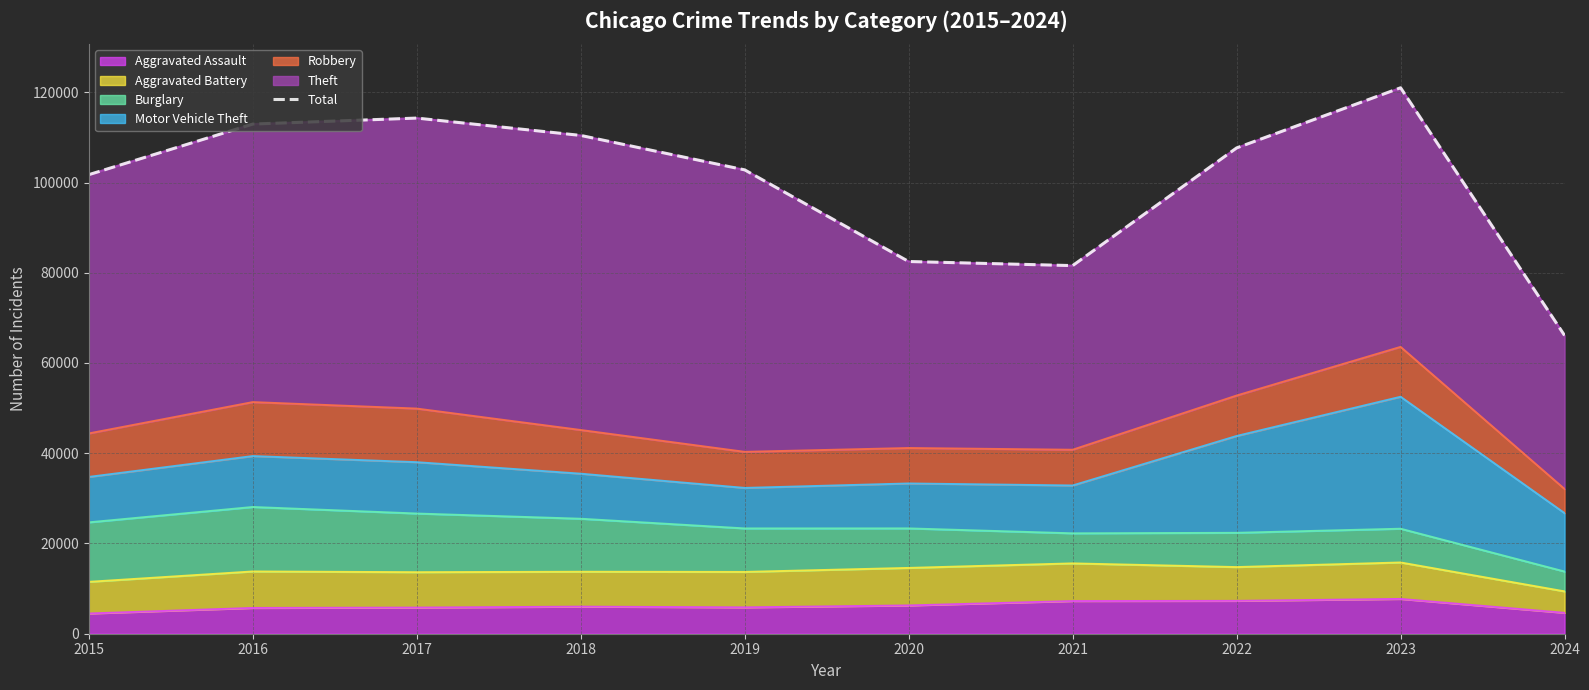

What is the greatest value displayed?

121000